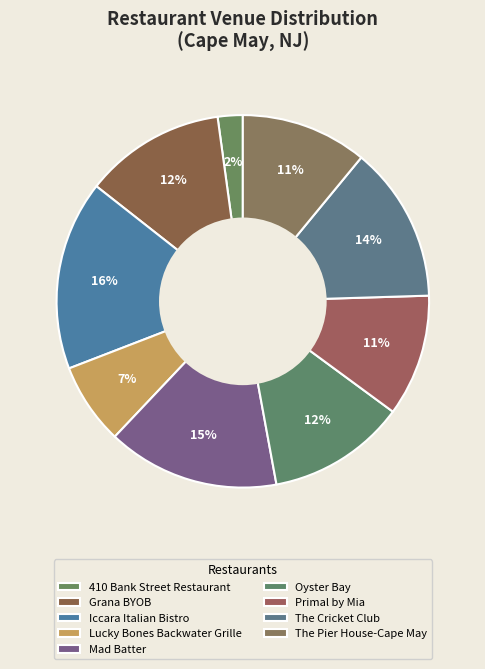

What percentage is the Grana BYOB slice, to the nearest percent?

12%